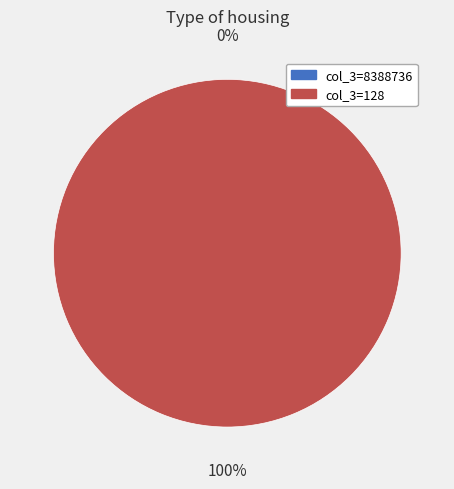

Which slice is the largest?

128